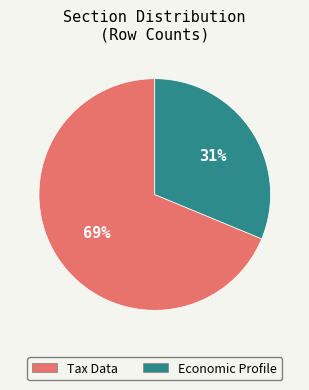

The Economic Profile slice represents 1% of the pie. True or false?

False